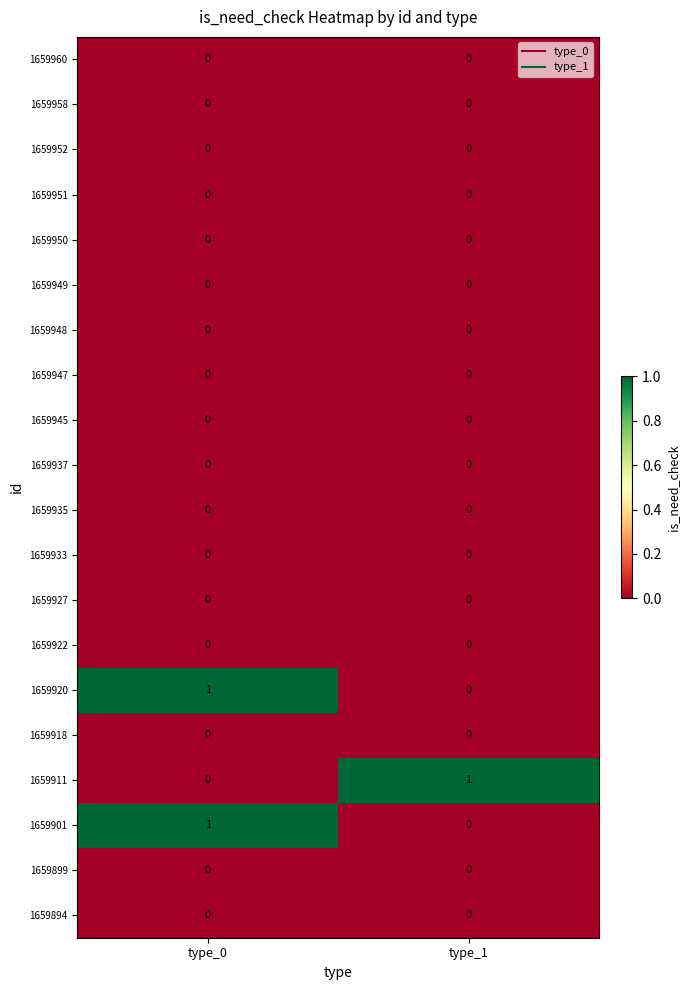

At how many categories does at least one series exceed 0?

2